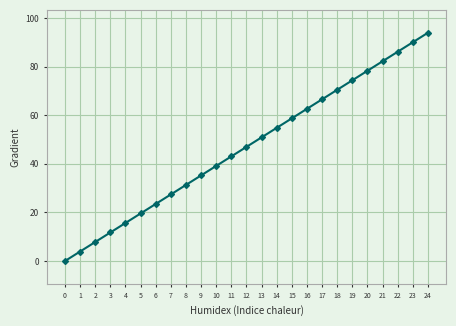

Reading right to left, what are all the values shown in this chart?

93.9	90.0	86.1	82.2	78.3	74.4	70.5	66.5	62.6	58.7	54.8	50.9	47.0	43.1	39.1	35.2	31.3	27.4	23.5	19.6	15.7	11.7	7.8	3.9	0.0